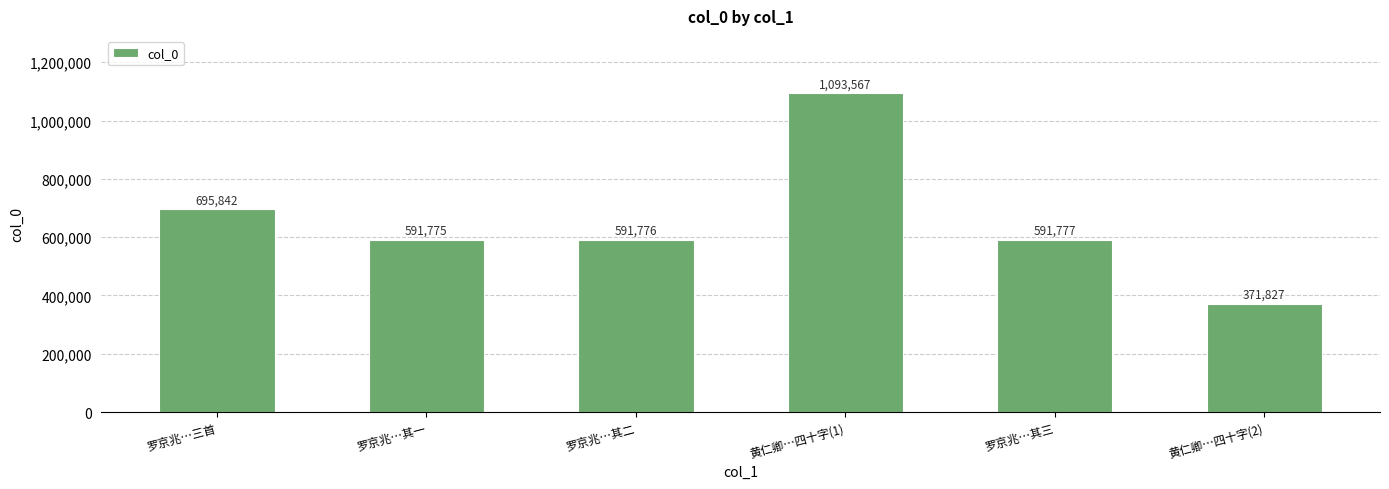

What is the value of the 5th bar from the left?

591777